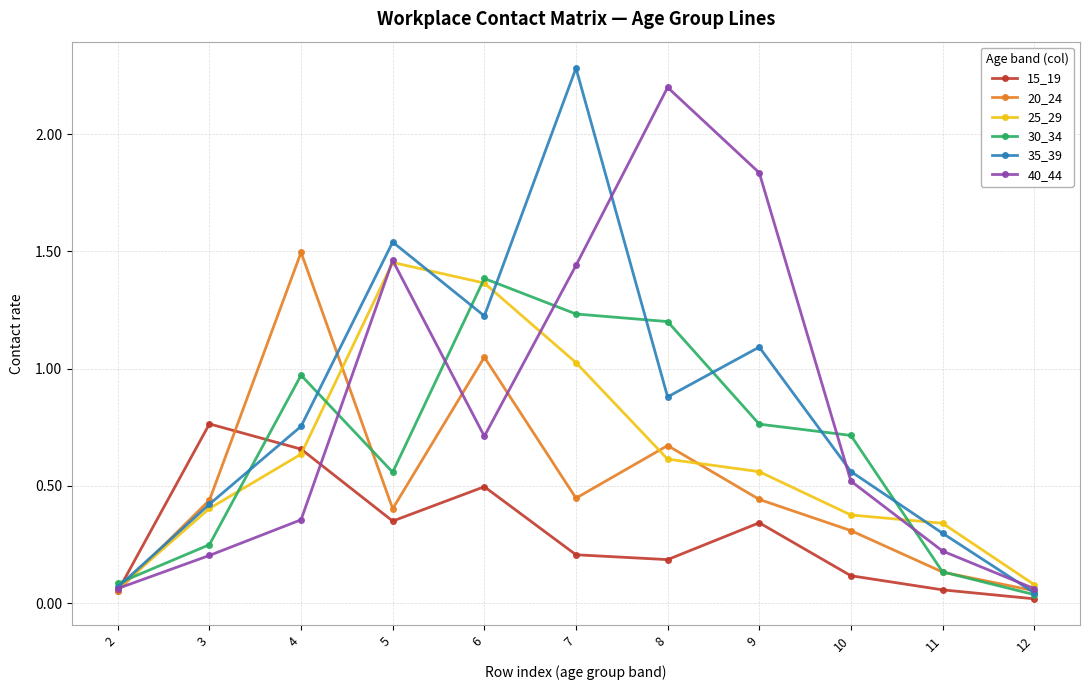

At how many categories does at least one series exceed 1?

6